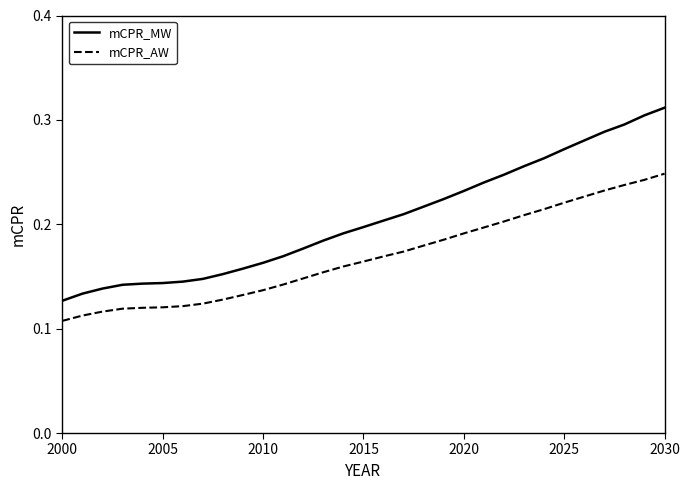

At how many categories does at least one series exceed 0?

31